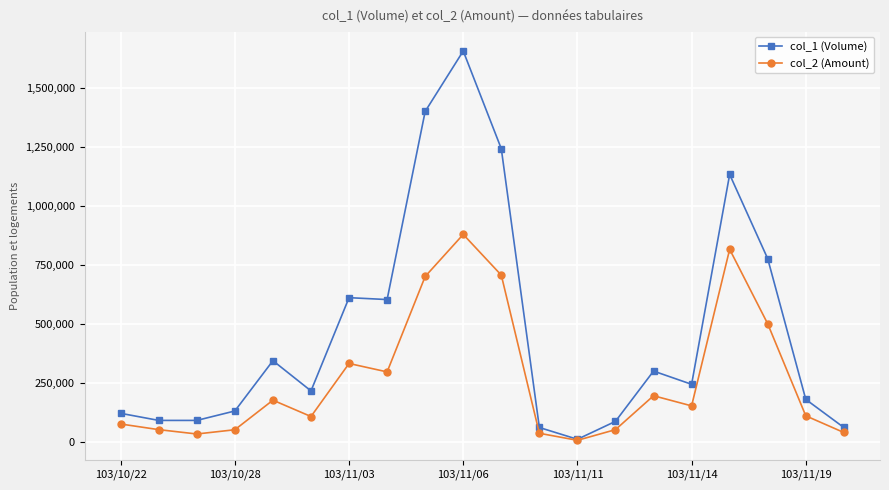

List the series in order of their overall mean, highest first.

col_1 (Volume), col_2 (Amount)